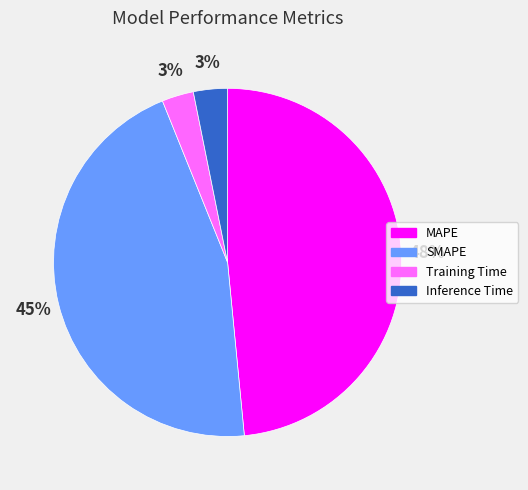

To the nearest percent, what is the difference between the SMAPE and Training Time slice percentages?

42%